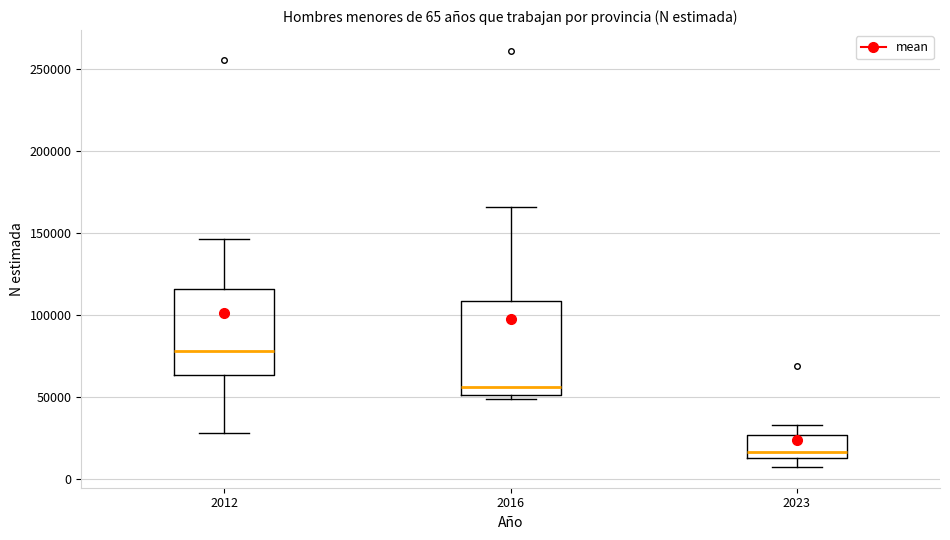

Which box has the lowest median line?

2023